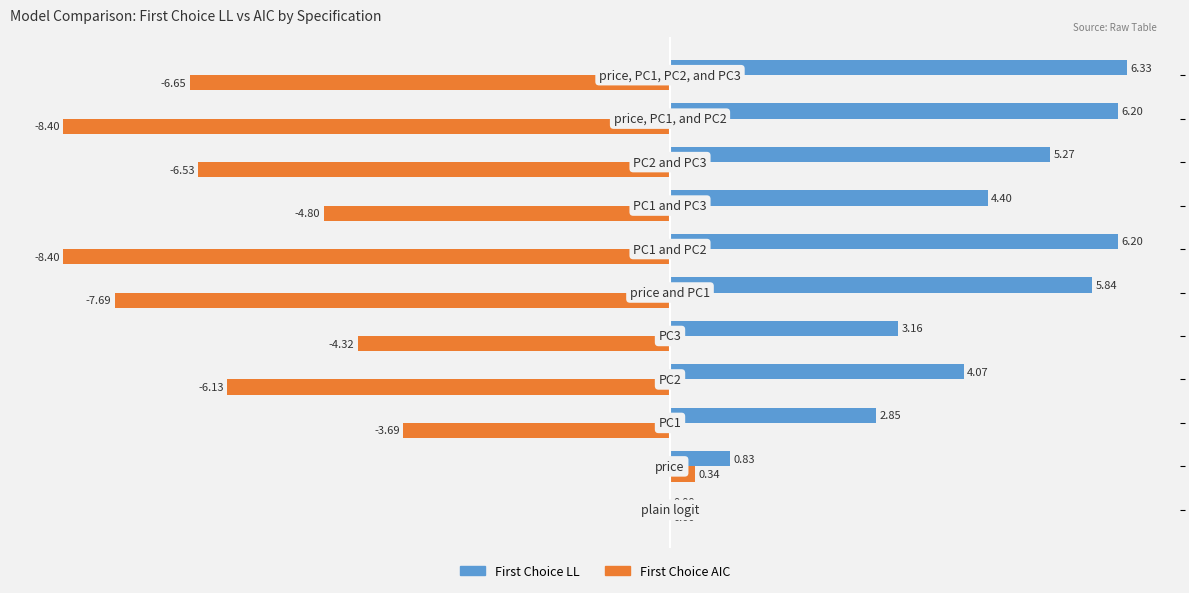

Which series has the largest total across all categories?

First Choice LL